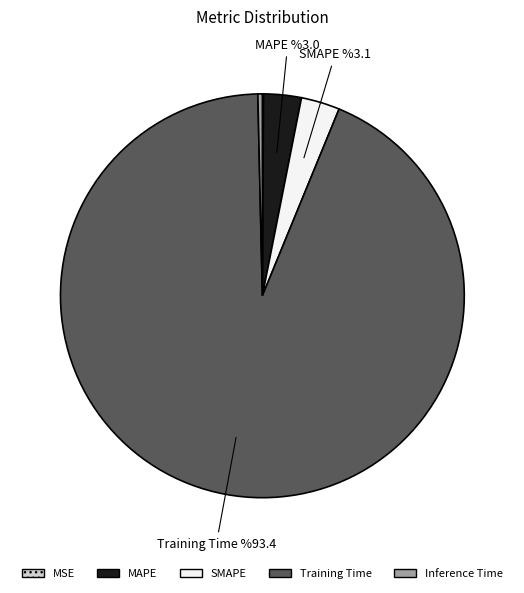

Do MAPE and SMAPE together represent more than half of the pie?

No